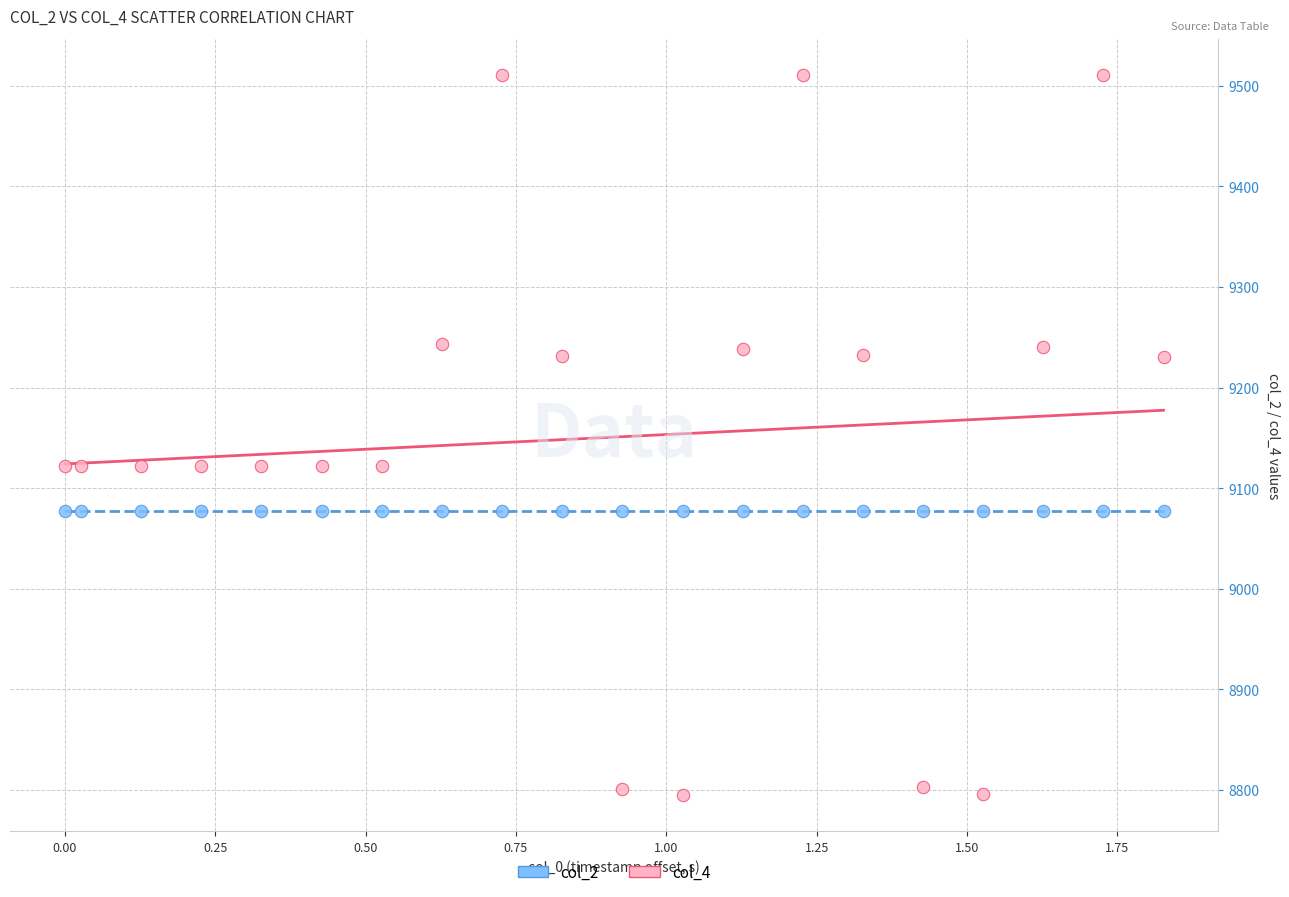

Which series contains the highest Y value?

col_4